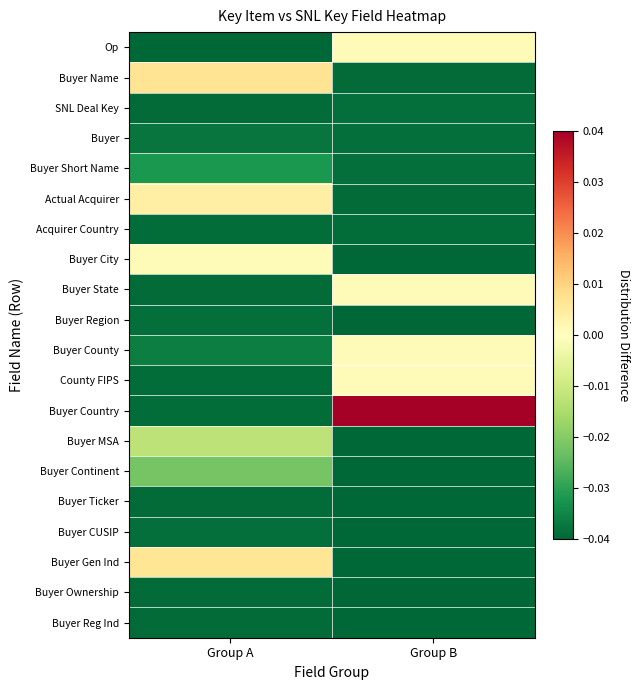

Rank the series by their maximum value, from highest to lowest.

Buyer Country, Buyer Name, Buyer Gen Ind, Actual Acquirer, Buyer City, Op, Buyer State, Buyer County, County FIPS, Buyer MSA, Buyer Continent, Buyer Short Name, Buyer, SNL Deal Key, Buyer Region, Buyer CUSIP, Acquirer Country, Buyer Reg Ind, Buyer Ownership, Buyer Ticker